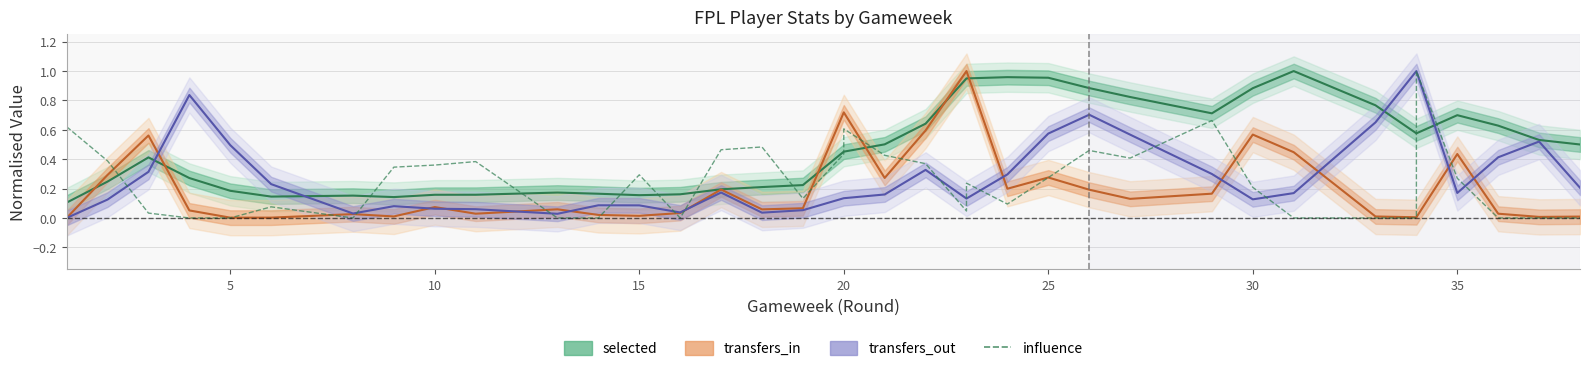

Does the chart have visible grid lines?

Yes